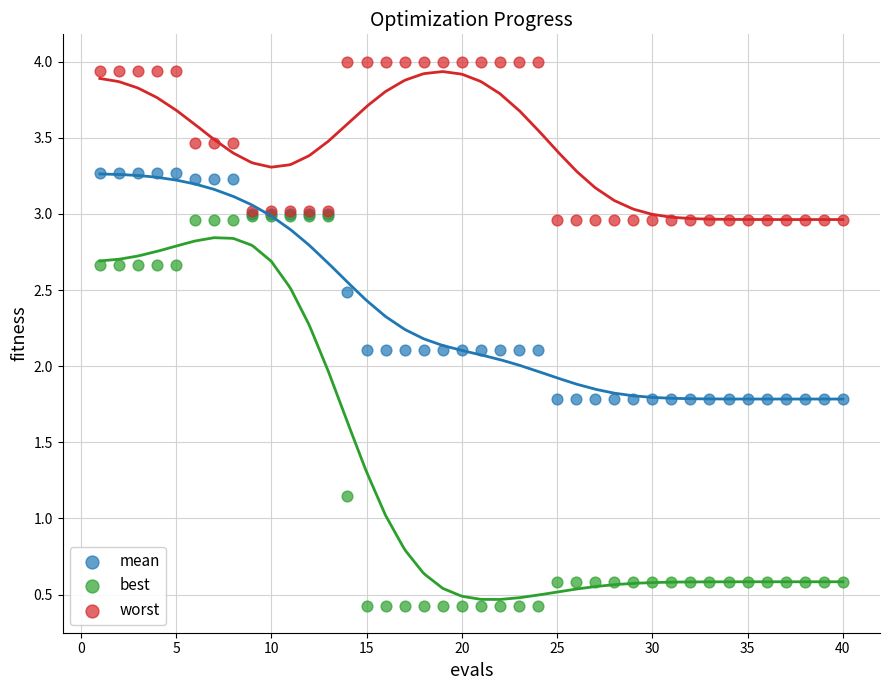

Which series has the widest spread of Y values?

best